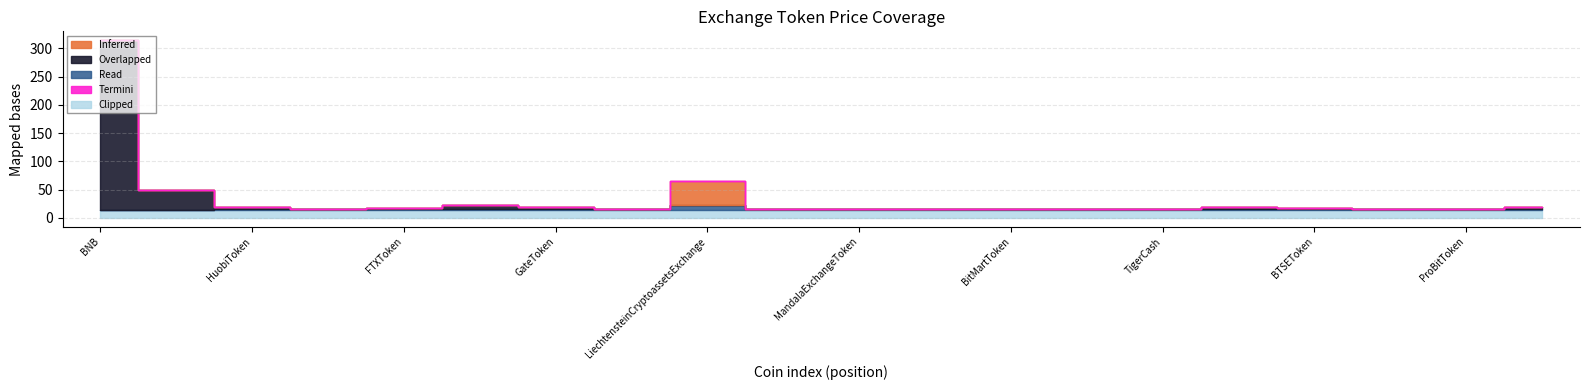

Reading right to left, transcribe all the data shown in this chart.

Inferred: MCDex=0.0	ProBitToken=0.0	BitpandaEcosystemToken=0.0	BTSEToken=0.2	LEO=1.2	TigerCash=0.0	BitForexToken=0.0	BitMartToken=0.0	BitrueCoin=0.0	MandalaExchangeToken=1.4	WazirX=0.0	LiechtensteinCryptoassetsExchange=43.6	MXToken=0.0	GateToken=0.0	KuCoinToken=0.0	FTXToken=0.0	Cronos=0.0	HuobiToken=0.0	OKB=0.0	BNB=0.0
Overlapped: MCDex=5.0	ProBitToken=0.1	BitpandaEcosystemToken=0.3	BTSEToken=3.0	LEO=3.5	TigerCash=0.0	BitForexToken=0.0	BitMartToken=0.1	BitrueCoin=0.0	MandalaExchangeToken=0.1	WazirX=0.2	LiechtensteinCryptoassetsExchange=0.1	MXToken=0.9	GateToken=4.1	KuCoinToken=7.8	FTXToken=1.9	Cronos=0.1	HuobiToken=5.0	OKB=35.4	BNB=300.6
Read: MCDex=1.0	ProBitToken=1.0	BitpandaEcosystemToken=1.0	BTSEToken=1.0	LEO=1.0	TigerCash=1.0	BitForexToken=1.0	BitMartToken=1.0	BitrueCoin=2.0	MandalaExchangeToken=1.0	WazirX=1.0	LiechtensteinCryptoassetsExchange=8.0	MXToken=1.0	GateToken=2.0	KuCoinToken=1.0	FTXToken=2.0	Cronos=1.0	HuobiToken=1.0	OKB=0.0	BNB=0.0
Termini: MCDex=0.0	ProBitToken=0.0	BitpandaEcosystemToken=0.0	BTSEToken=0.0	LEO=0.0	TigerCash=0.0	BitForexToken=0.0	BitMartToken=0.0	BitrueCoin=0.0	MandalaExchangeToken=0.0	WazirX=0.0	LiechtensteinCryptoassetsExchange=0.0	MXToken=0.0	GateToken=0.0	KuCoinToken=0.0	FTXToken=0.0	Cronos=0.0	HuobiToken=0.0	OKB=0.0	BNB=0.0
Clipped: MCDex=14.0	ProBitToken=14.0	BitpandaEcosystemToken=14.0	BTSEToken=14.0	LEO=14.0	TigerCash=14.0	BitForexToken=14.0	BitMartToken=14.0	BitrueCoin=14.0	MandalaExchangeToken=14.0	WazirX=14.0	LiechtensteinCryptoassetsExchange=14.0	MXToken=14.0	GateToken=14.0	KuCoinToken=14.0	FTXToken=14.0	Cronos=14.0	HuobiToken=14.0	OKB=14.0	BNB=14.0